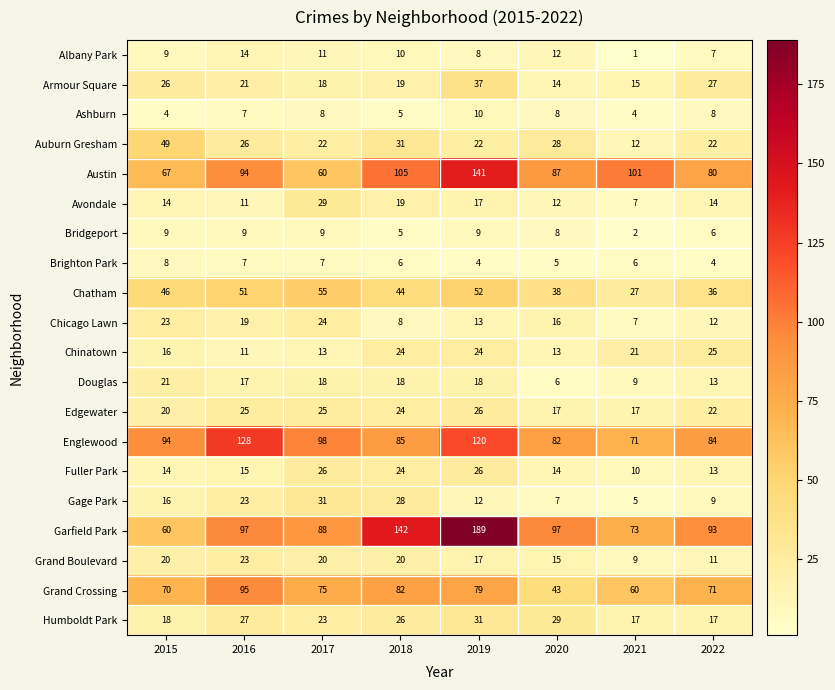

Which series has the widest spread of values?

Garfield Park